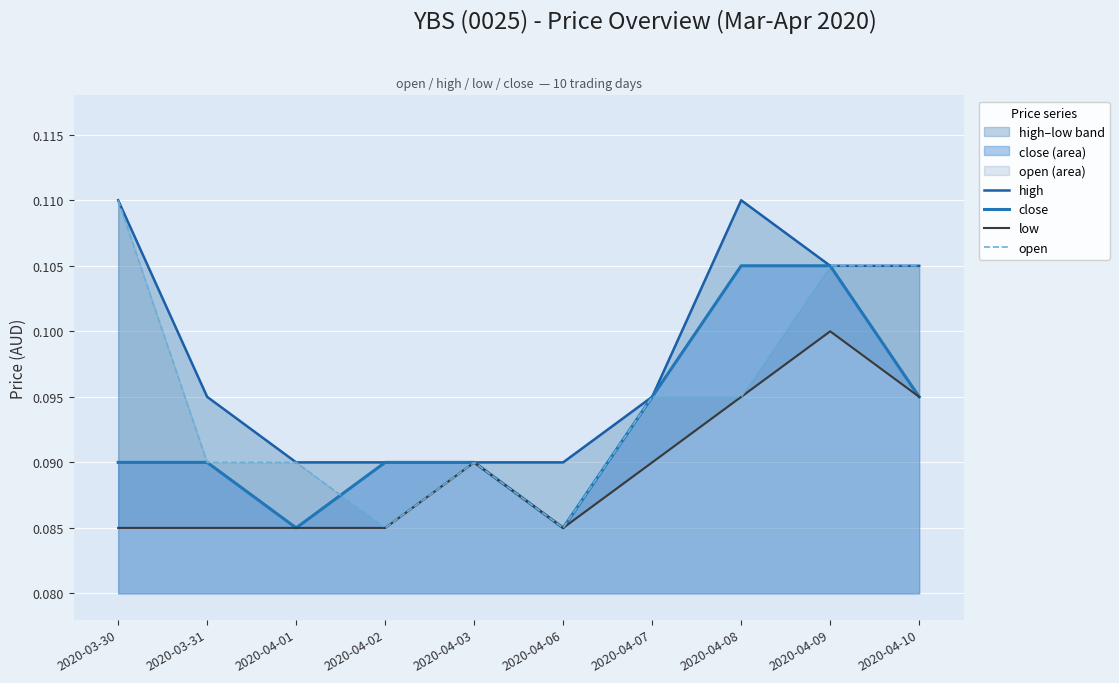

What is the total value across all series at 2020-04-02?

0.3